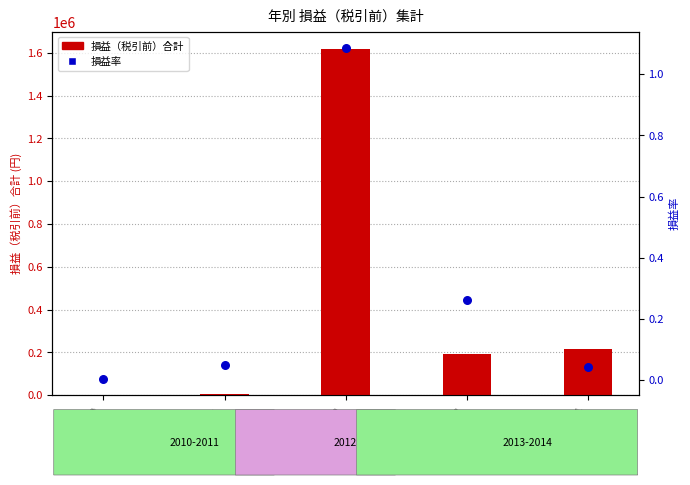

Which series reaches the minimum Y coordinate?

損益率